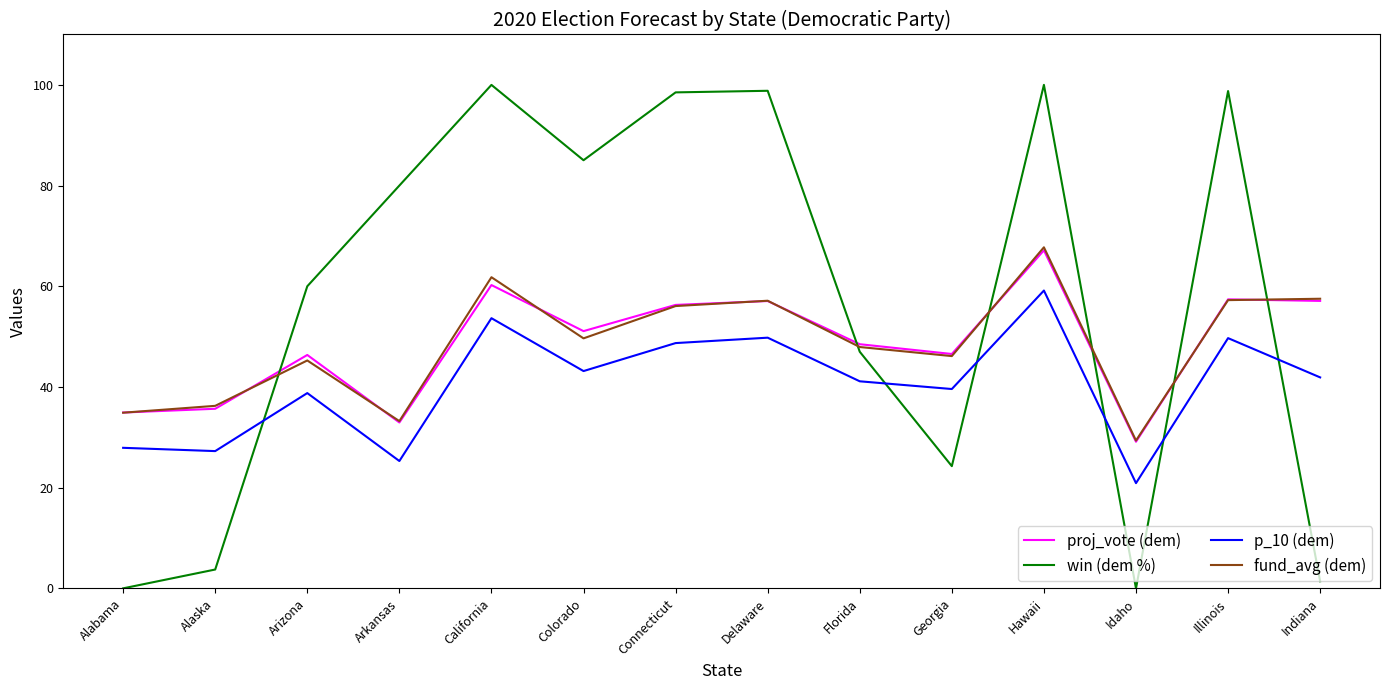

At which category is the sum across all series the highest?

Hawaii